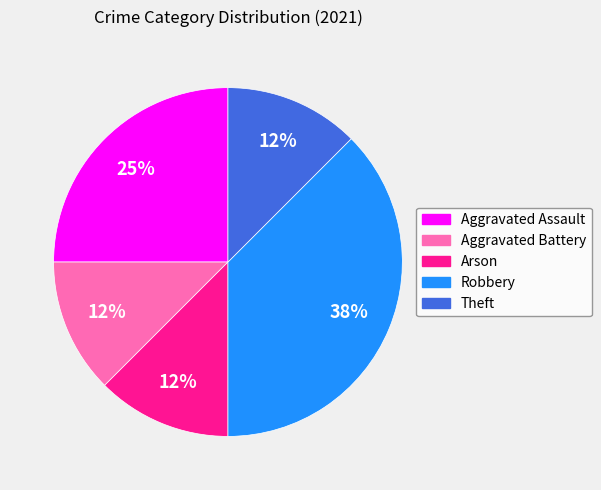

How many slices are in this pie chart?

5